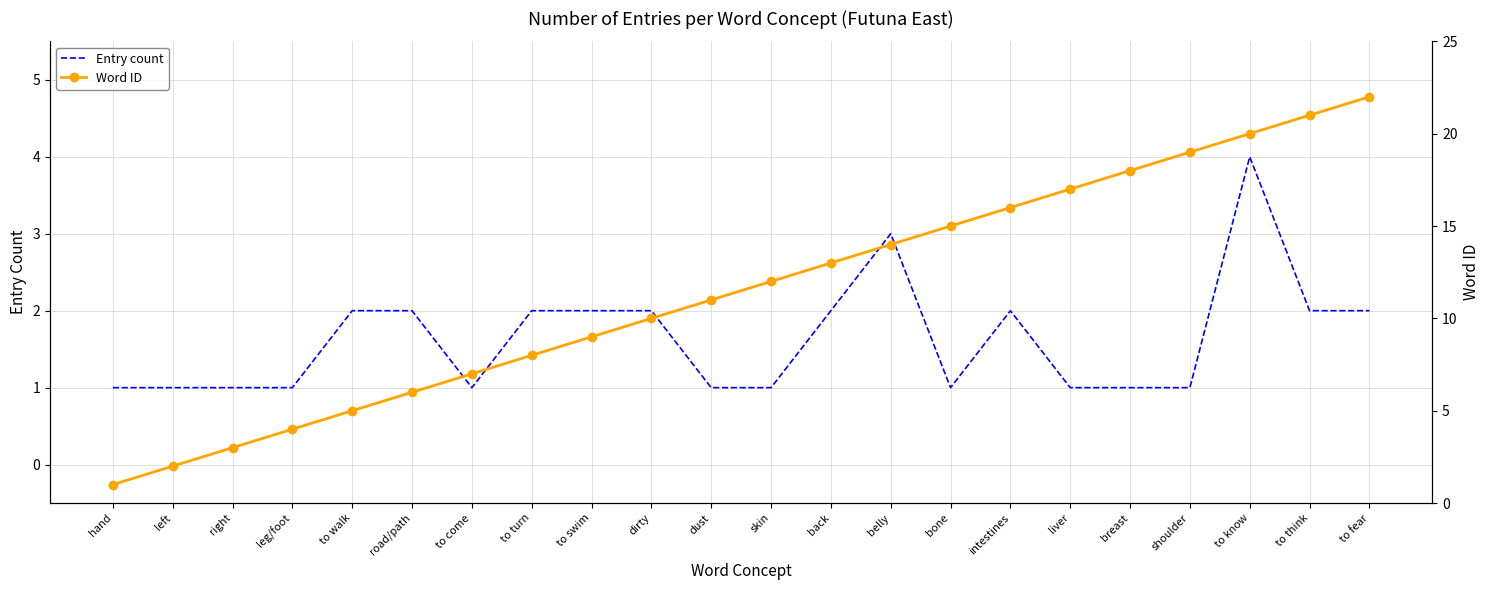

List the labels in order of Word ID value, largest first.

to fear, to think, to know, shoulder, breast, liver, intestines, bone, belly, back, skin, dust, dirty, to swim, to turn, to come, road/path, to walk, leg/foot, right, left, hand